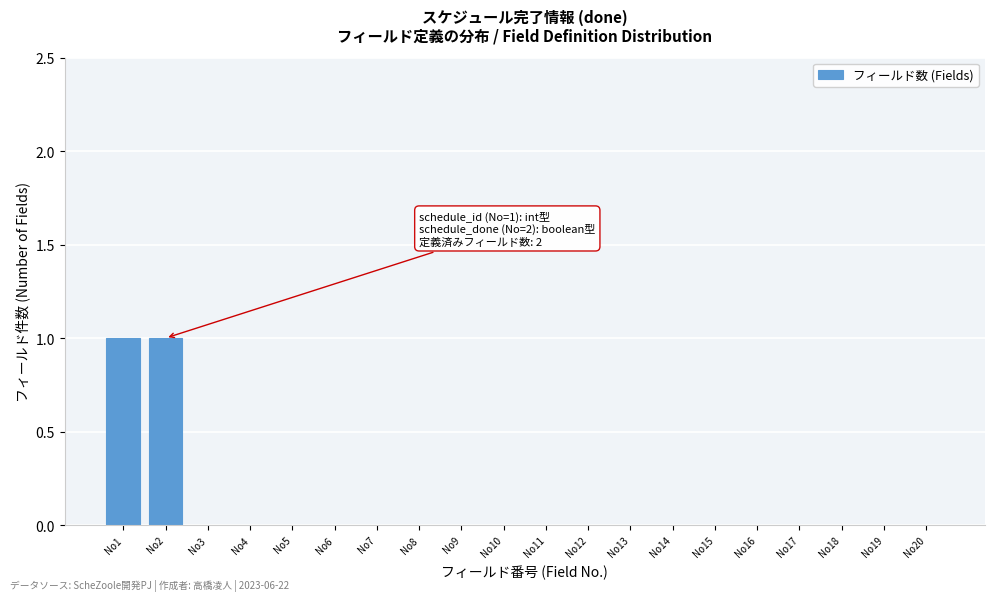

Reading left to right, transcribe all the data shown in this chart.

No1=1	No2=1	No3=0	No4=0	No5=0	No6=0	No7=0	No8=0	No9=0	No10=0	No11=0	No12=0	No13=0	No14=0	No15=0	No16=0	No17=0	No18=0	No19=0	No20=0